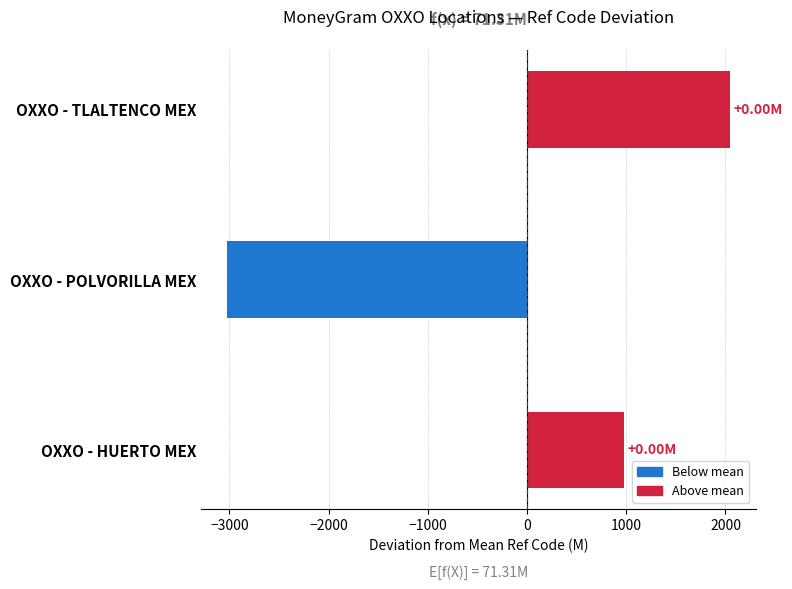

What is the change in value from OXXO - HUERTO MEX to OXXO - POLVORILLA MEX?

-4009.0